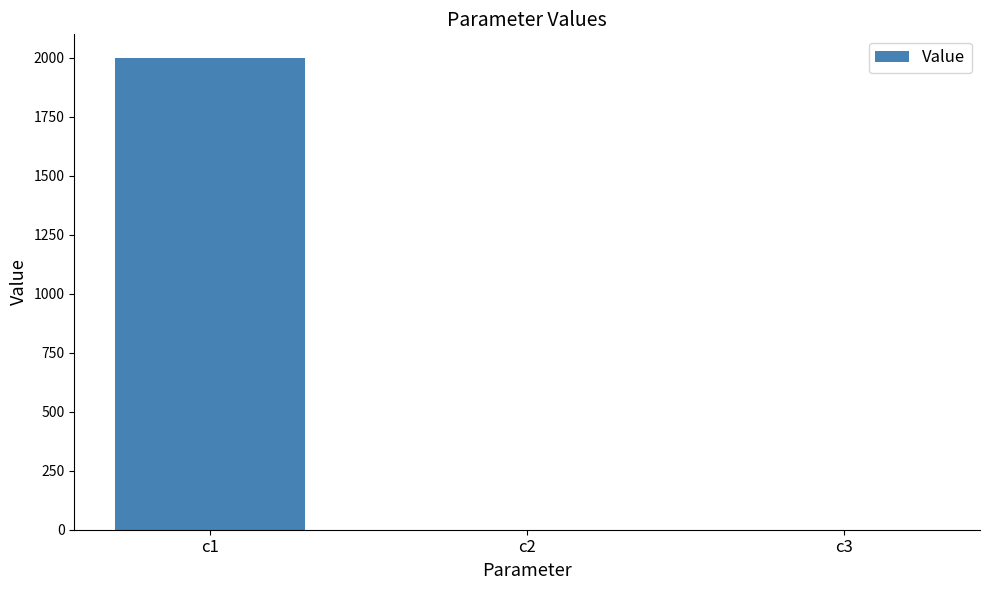

What is the greatest value displayed?

2000.0